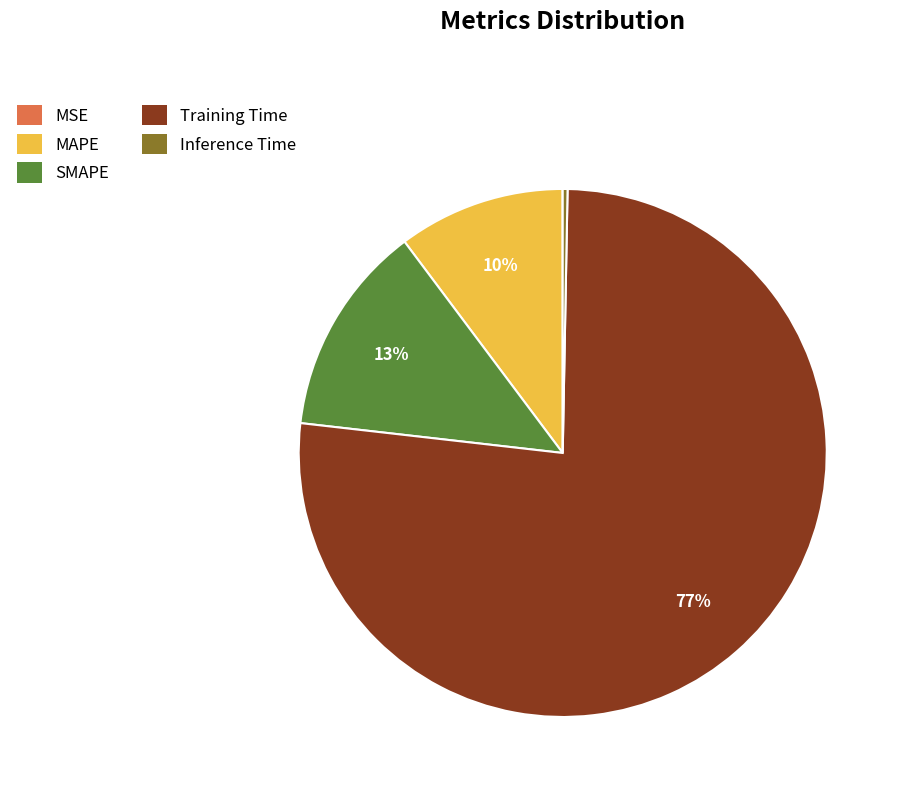

Is the sum of MAPE and SMAPE greater than half?

No